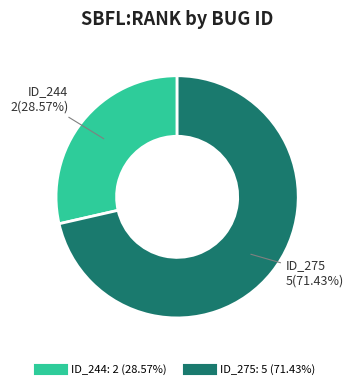

To the nearest percent, what is the average slice percentage?

50%